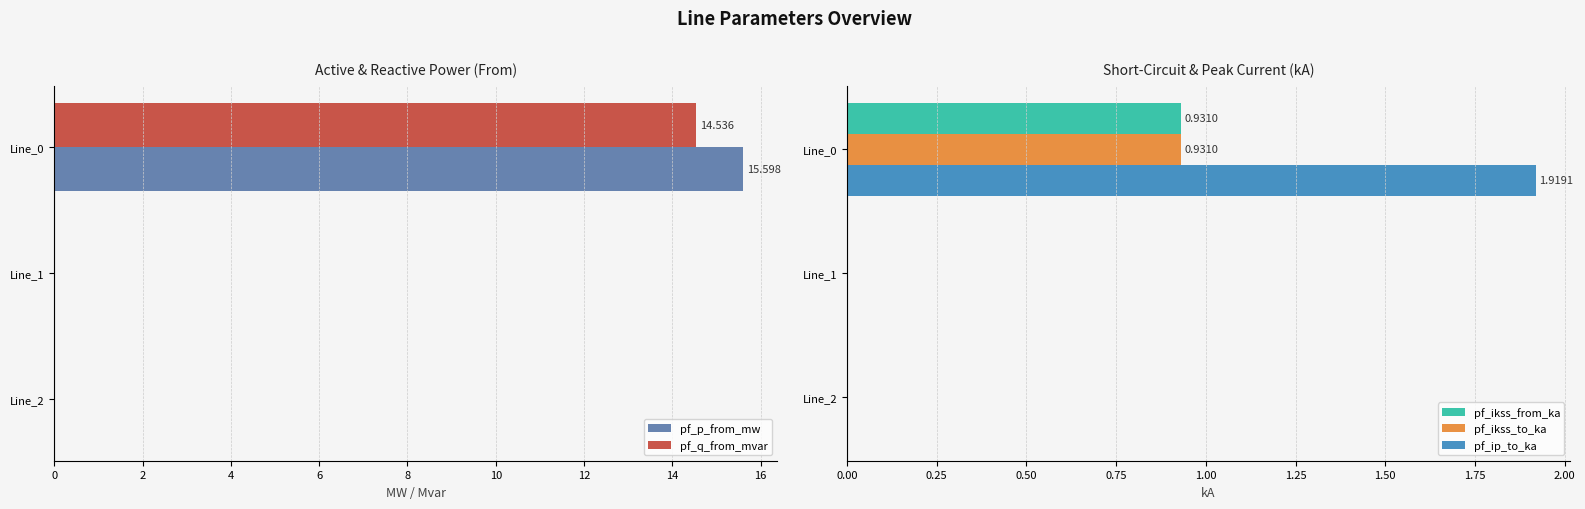

Reading left to right, list all the values displayed in this chart.

pf_p_from_mw: 0=15.6	2=-0.0	4=-0.0
pf_q_from_mvar: 0=14.5	2=0.0	4=0.0
pf_ikss_from_ka: 0=0.9	2=0.0	4=0.0
pf_ikss_to_ka: 0=0.9	2=0.0	4=0.0
pf_ip_to_ka: 0=1.9	2=0.0	4=0.0